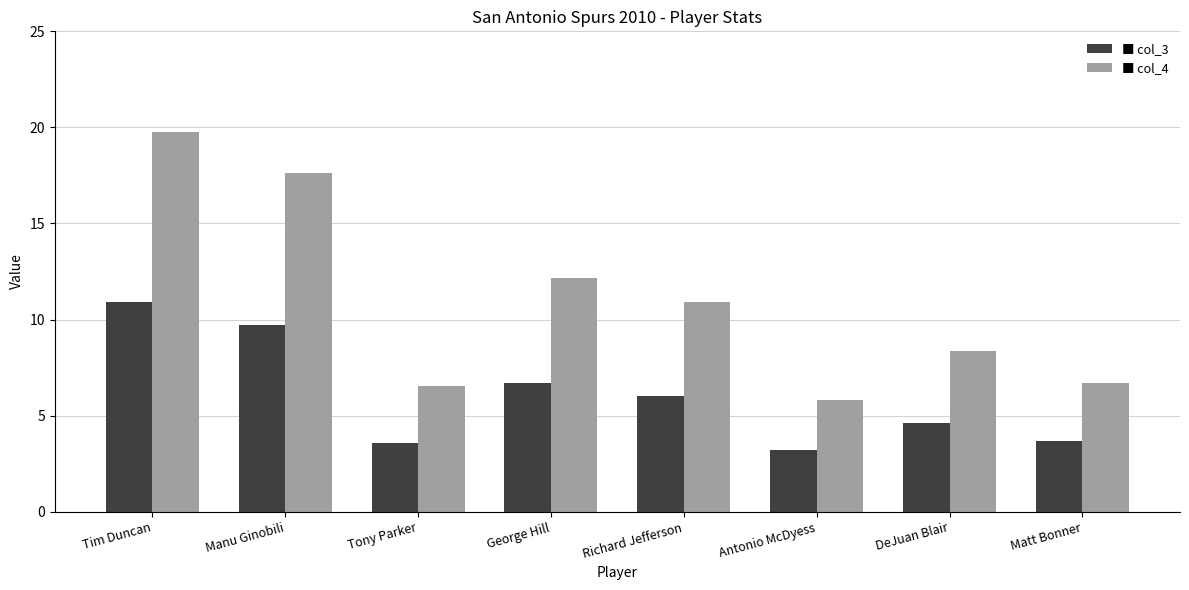

What is the difference between the highest and lowest values at Antonio McDyess?

2.6